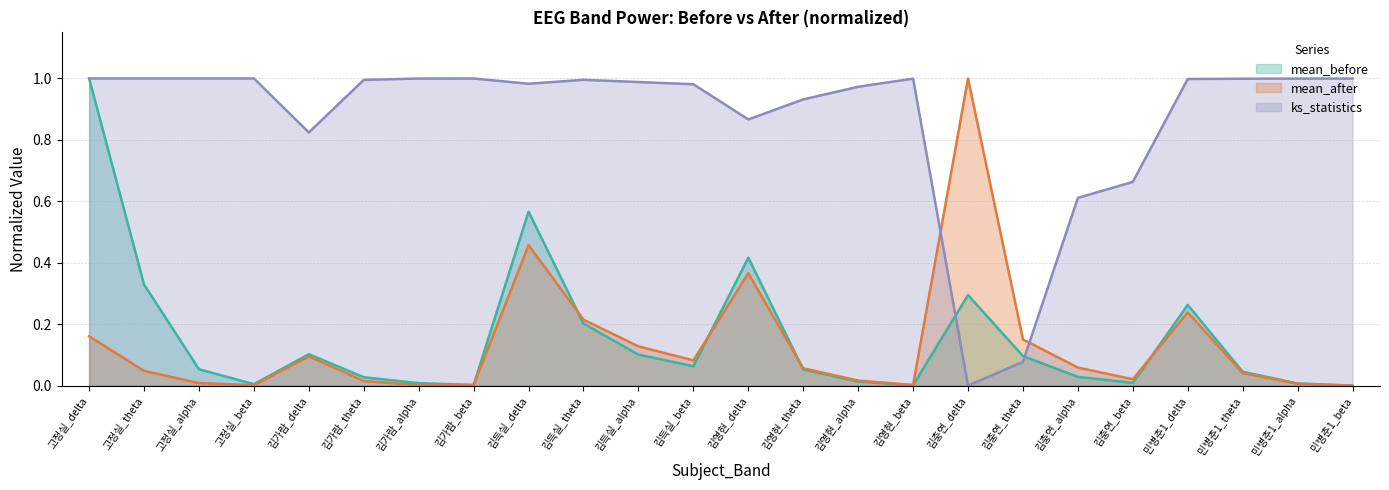

How many values in the ks_statistics series exceed 0?

23